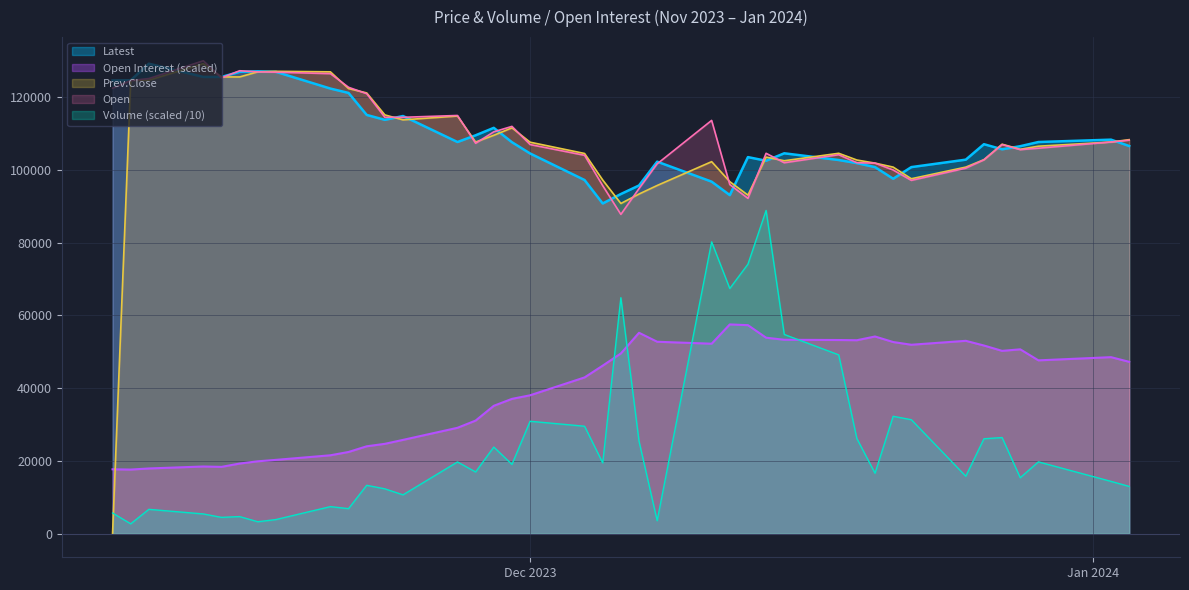

What is the difference between the second highest and minimum values in the Volume series?

77543.9